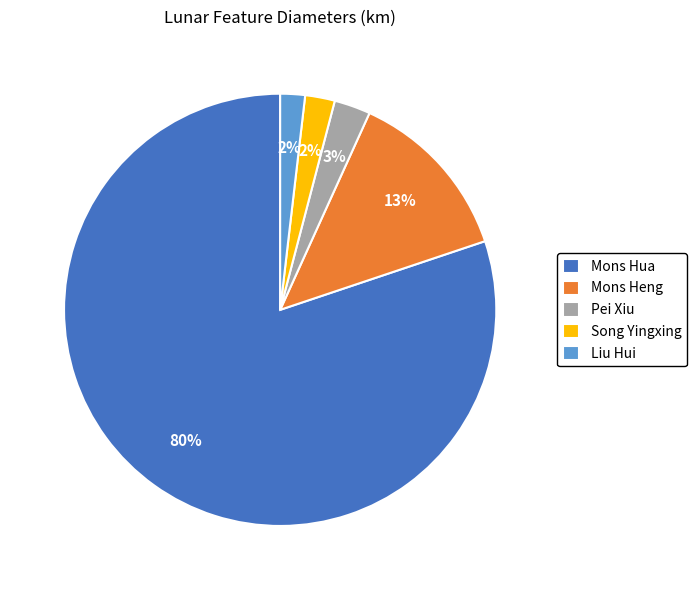

Which has a higher value, Mons Heng or Song Yingxing?

Mons Heng